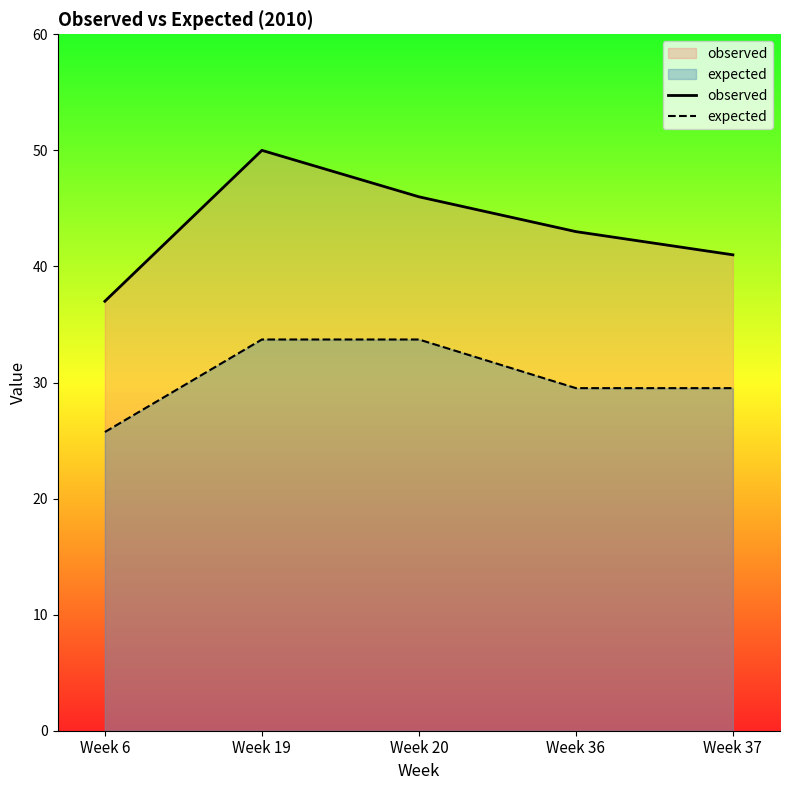

Where does the expected series first go above 29?

Week 19